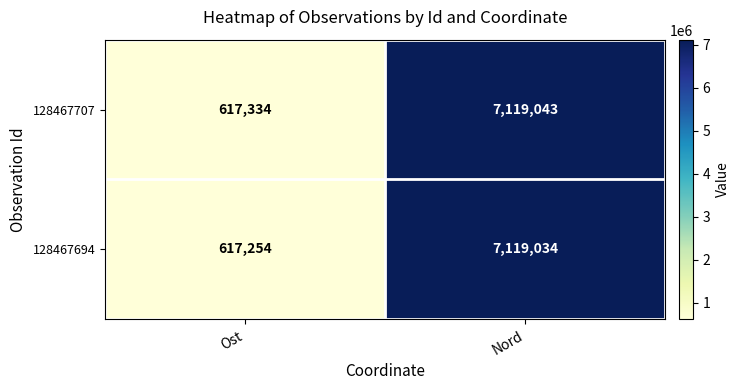

Which series changed the most between Ost and Nord?

128467694